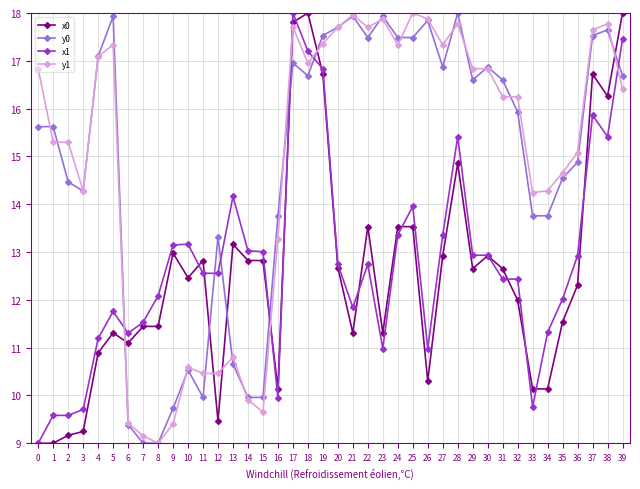

The value of y1 at 7 is 9.2. True or false?

True